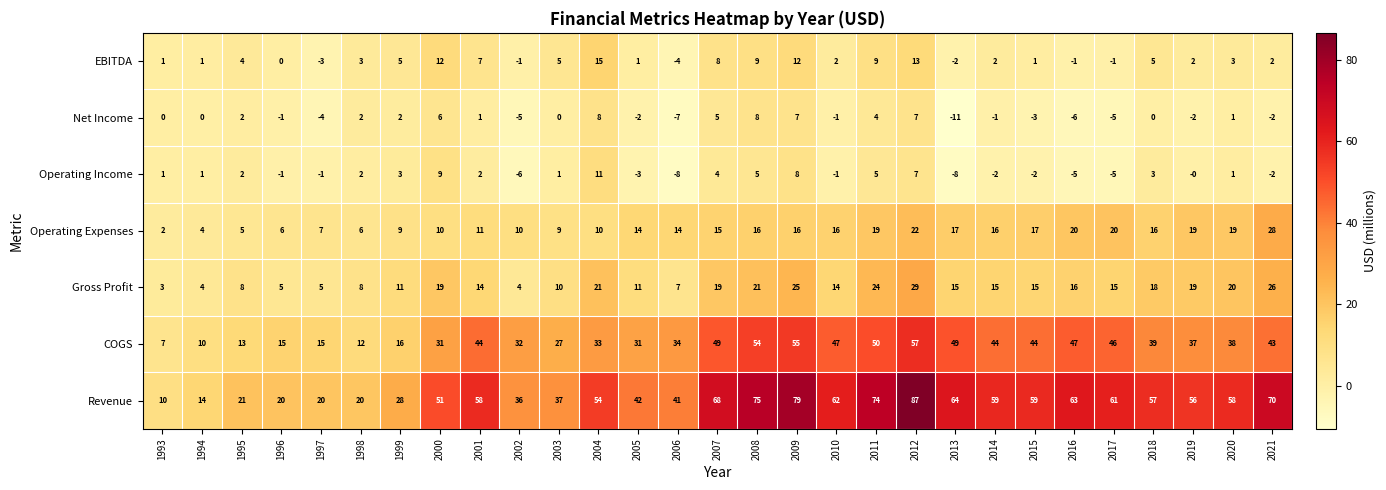

How many series are shown in this chart?

7